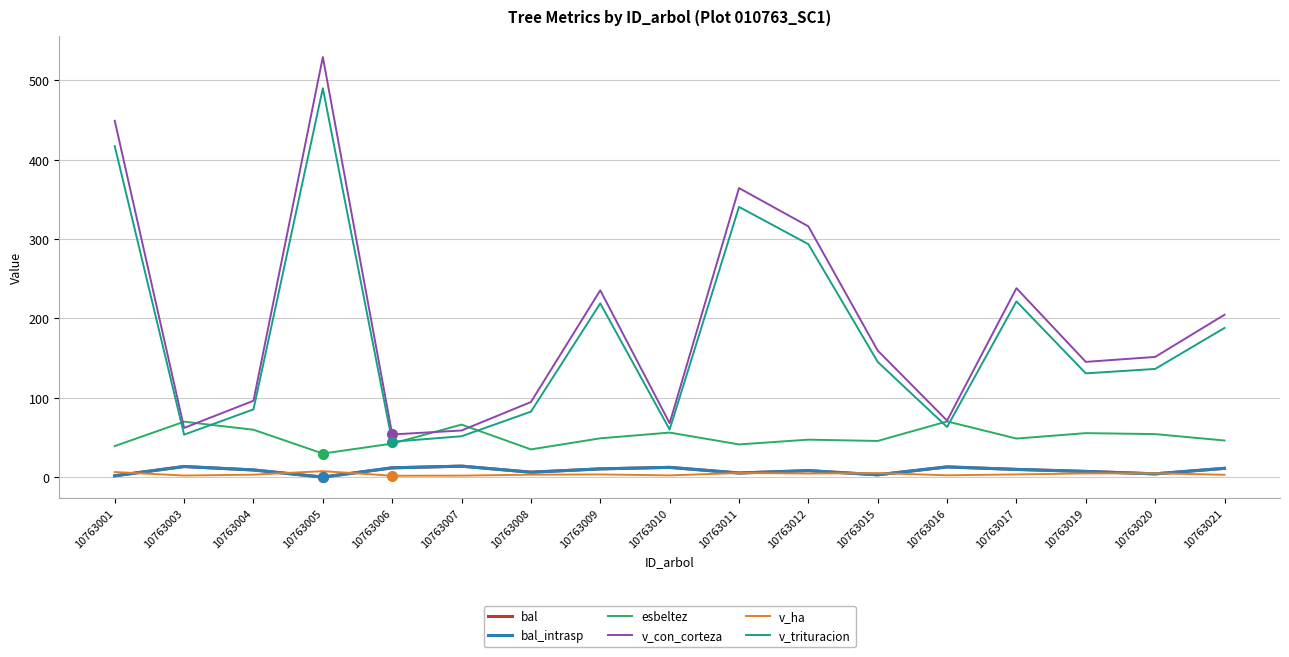

Does the chart have visible grid lines?

Yes